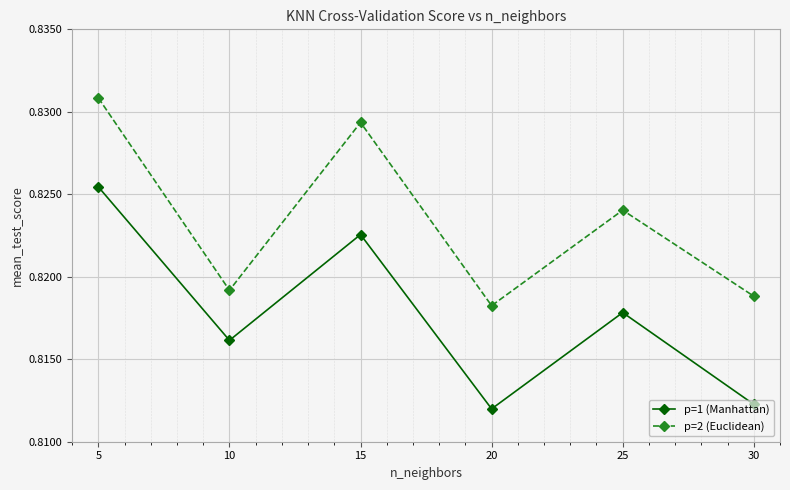

True or false: p=2 (Euclidean) has more than 0 points higher than both neighbors.

True